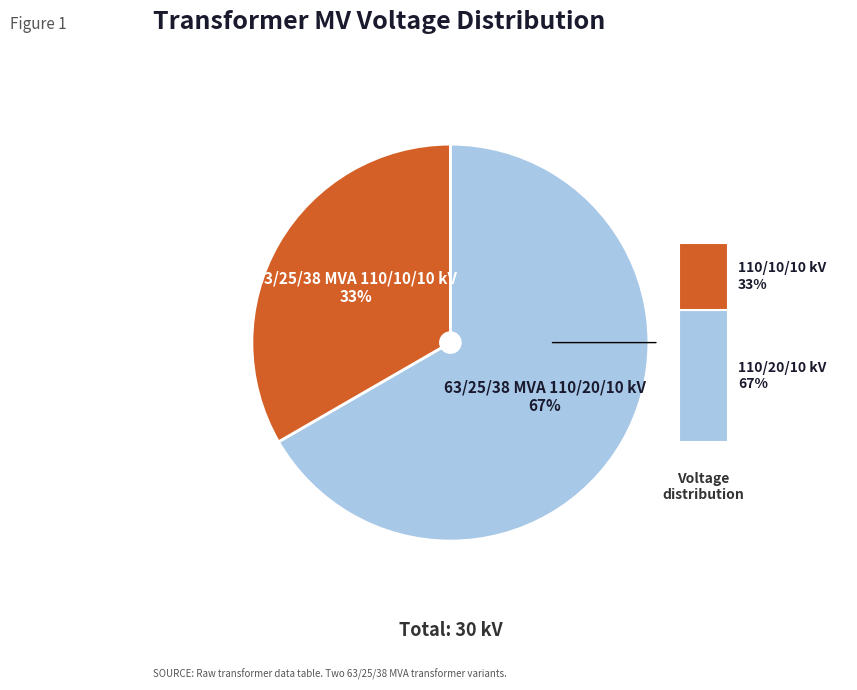

How many segments does this pie chart have?

2